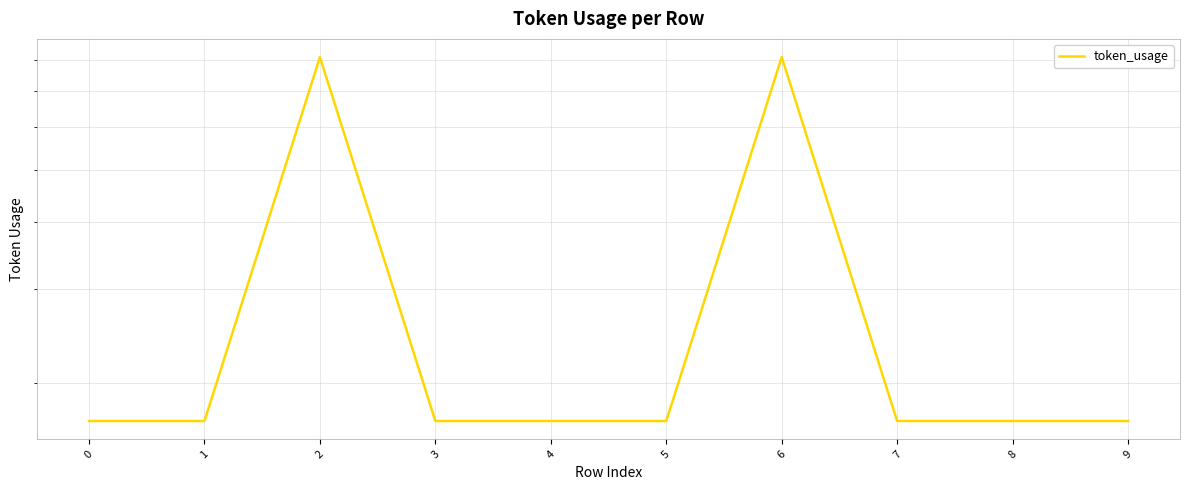

How many values exceed 17?

2